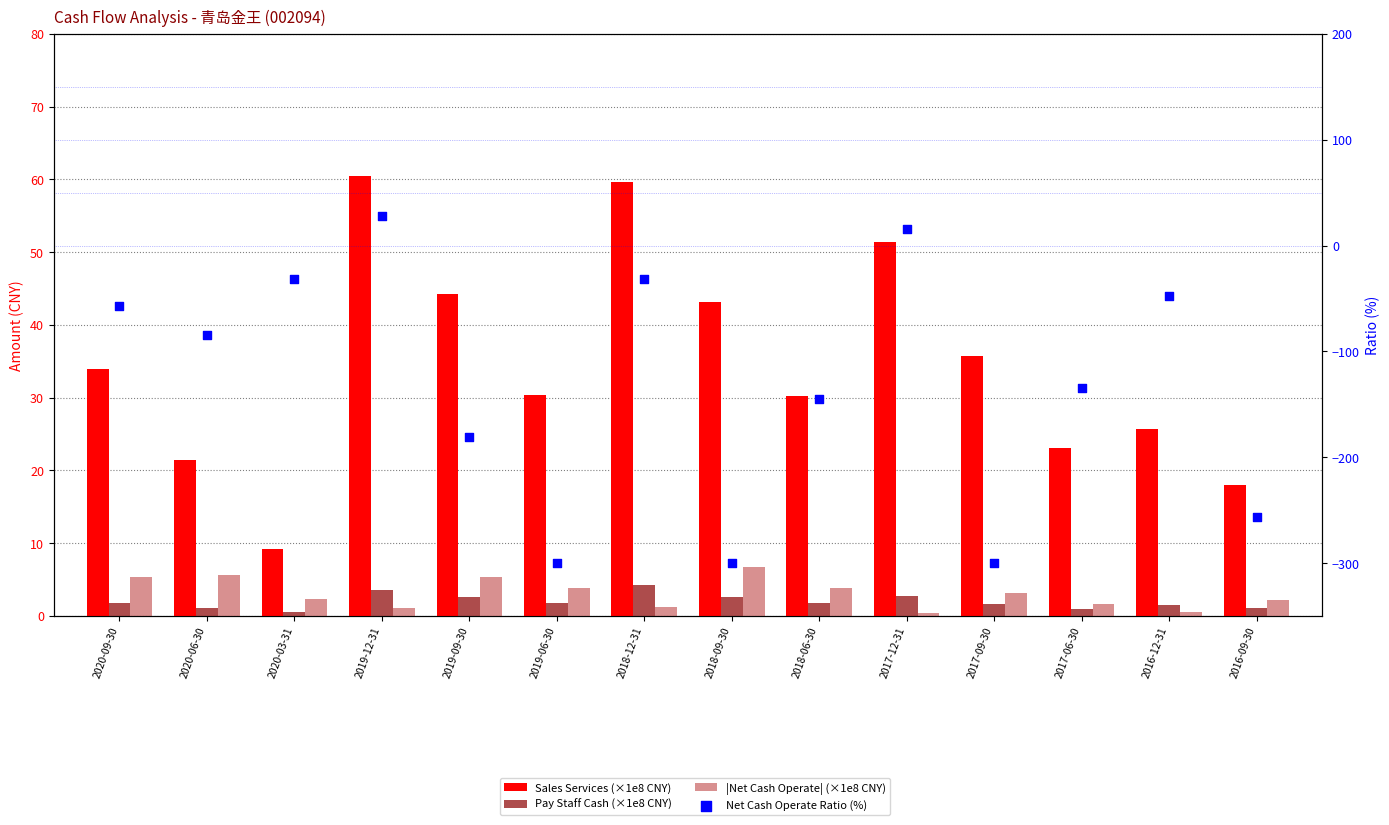

Is the value of Sales Services (×1e8 CNY) at 2018-12-31 greater than the value of |Net Cash Operate| (×1e8 CNY) at 2018-12-31?

Yes